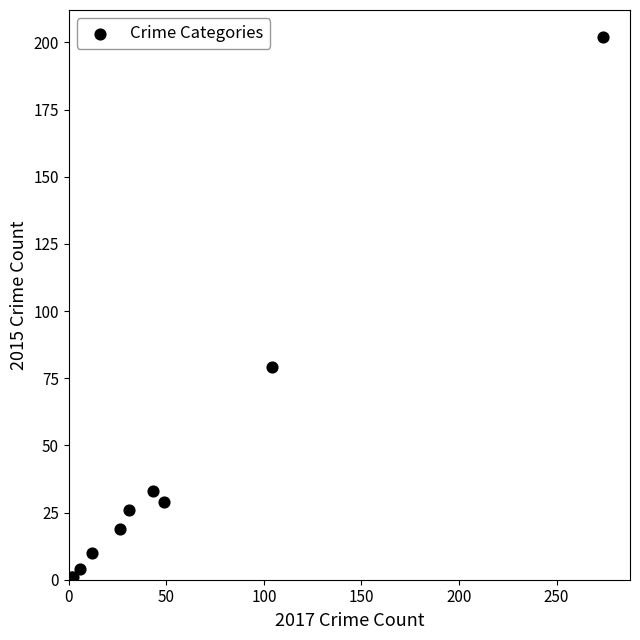

What Y value in the scatter plot is closest to 101?

79